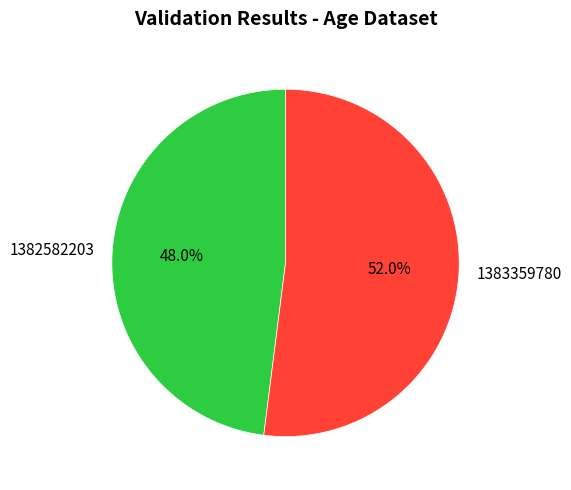

Combined, do 1383359780 and 1382582203 account for over 50%?

Yes